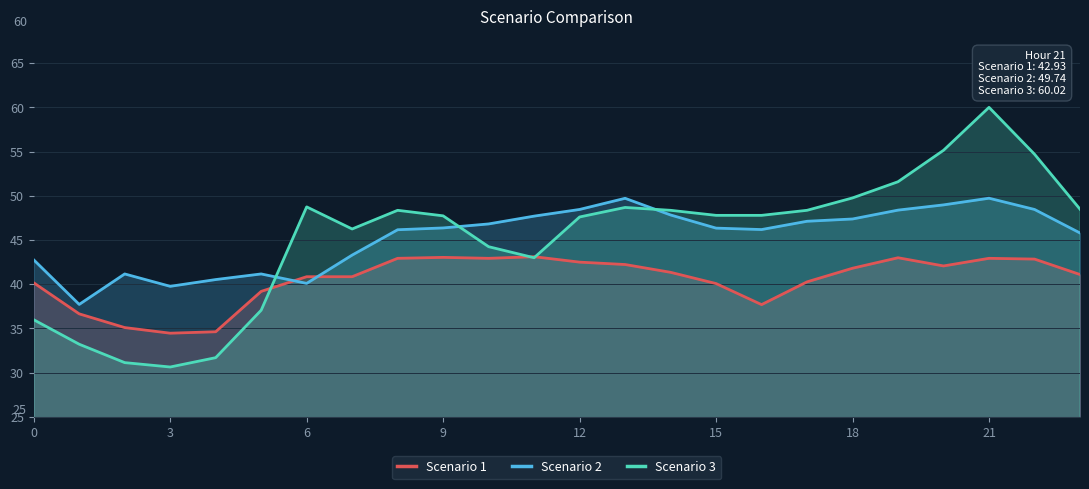

How many interior local valleys does the Scenario 3 series have?

3